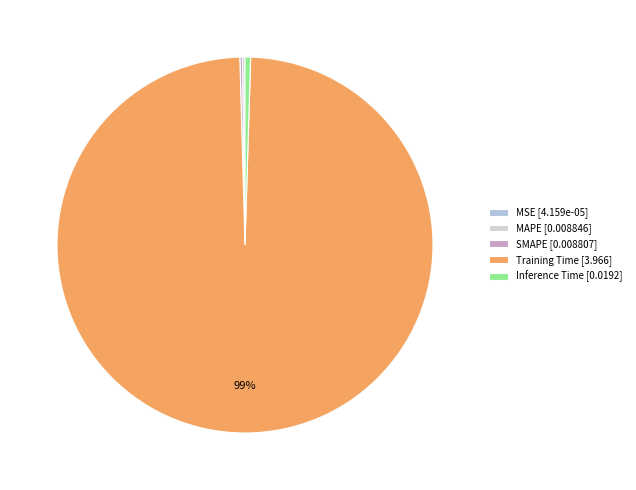

How many slices are in this pie chart?

5